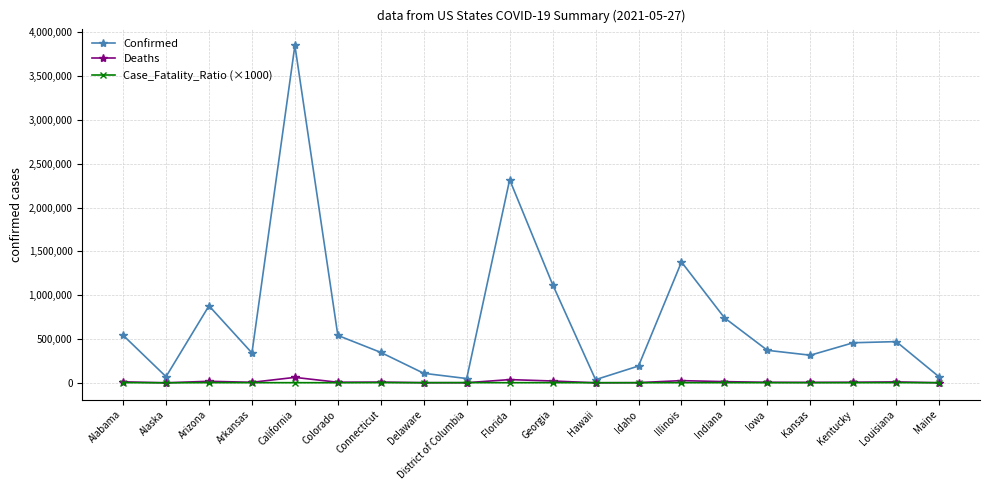

Rank the series by their maximum value, from highest to lowest.

Confirmed, Deaths, Case_Fatality_Ratio (×1000)